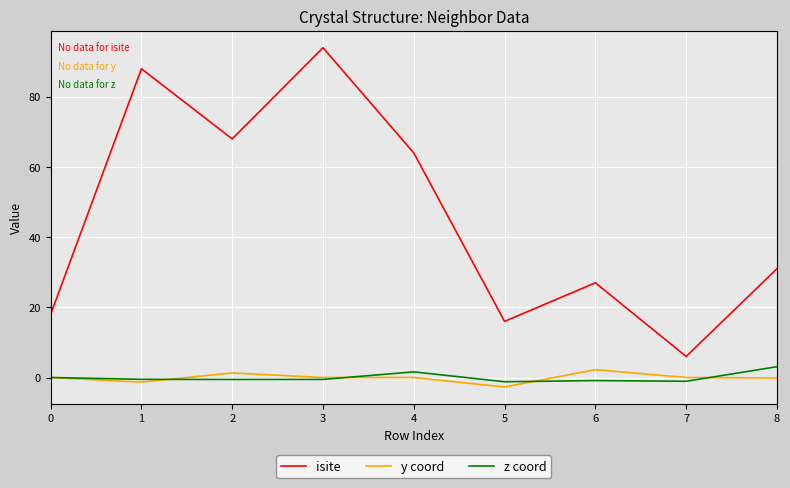

True or false: isite and y coord intersect in this chart.

False